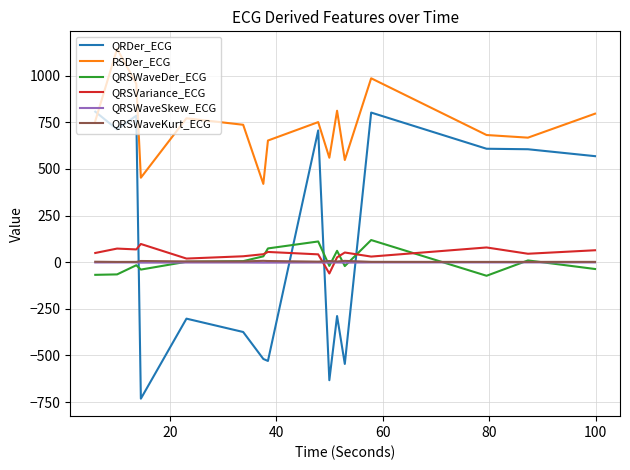

What are all the series names shown in the legend?

QRDer_ECG, RSDer_ECG, QRSWaveDer_ECG, QRSVariance_ECG, QRSWaveSkew_ECG, QRSWaveKurt_ECG